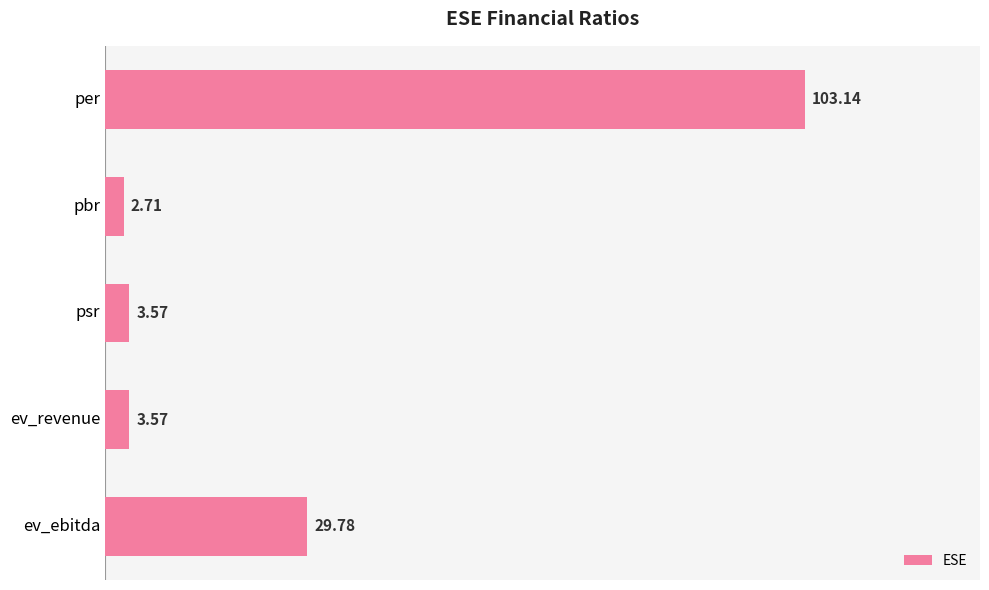

How many data points does each series have?

5